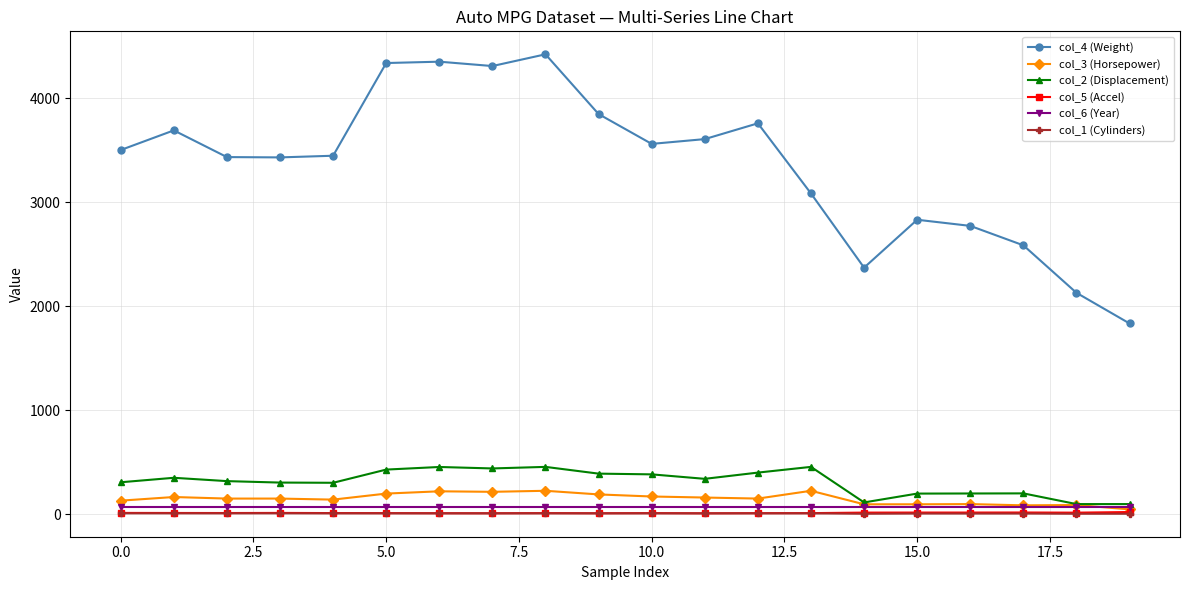

Which series has the widest spread of values?

col_4 (Weight)